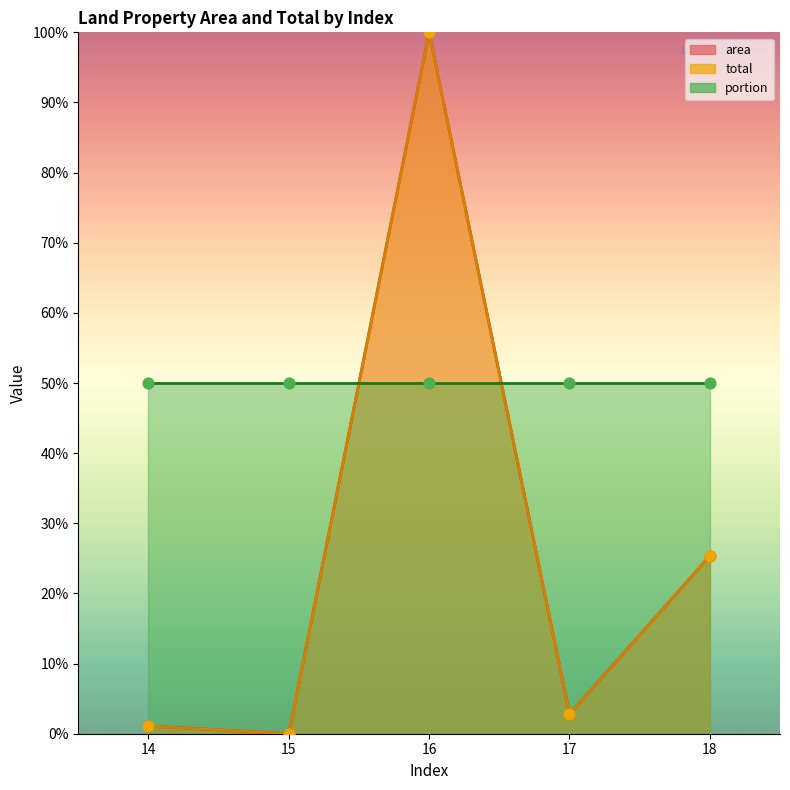

Which series contains the lowest Y value?

area